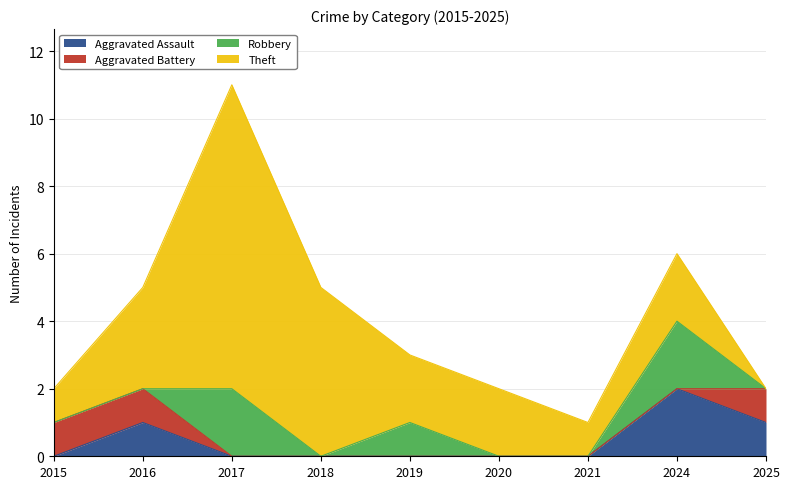

Reading right to left, list all the values displayed in this chart.

Aggravated Assault: 2025=1	2024=2	2021=0	2020=0	2019=0	2018=0	2017=0	2016=1	2015=0
Aggravated Battery: 2025=1	2024=0	2021=0	2020=0	2019=0	2018=0	2017=0	2016=1	2015=1
Robbery: 2025=0	2024=2	2021=0	2020=0	2019=1	2018=0	2017=2	2016=0	2015=0
Theft: 2025=0	2024=2	2021=1	2020=2	2019=2	2018=5	2017=9	2016=3	2015=1